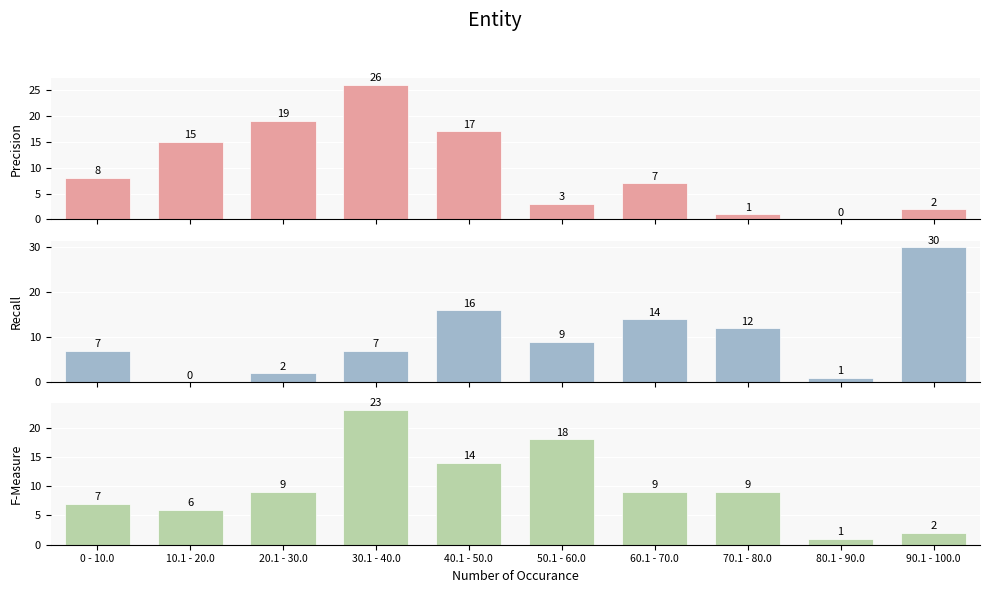

What is the difference between the highest and lowest values at 20.1 - 30.0?

17